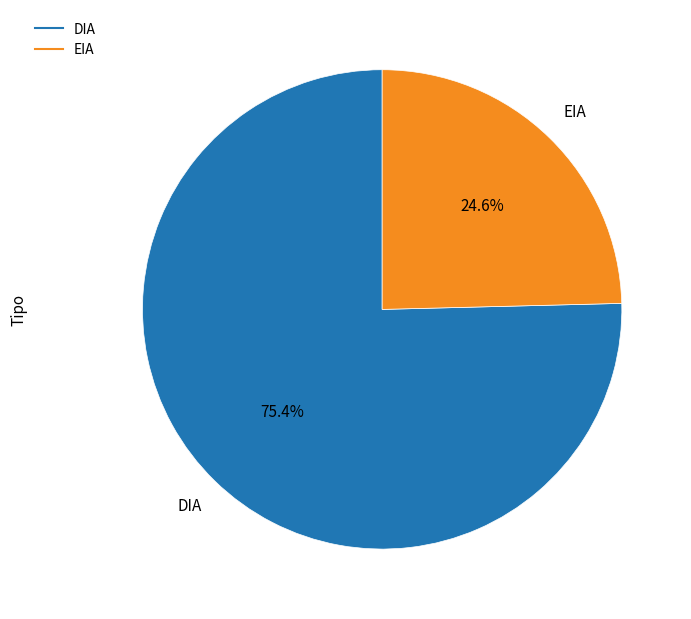

How many segments does this pie chart have?

2